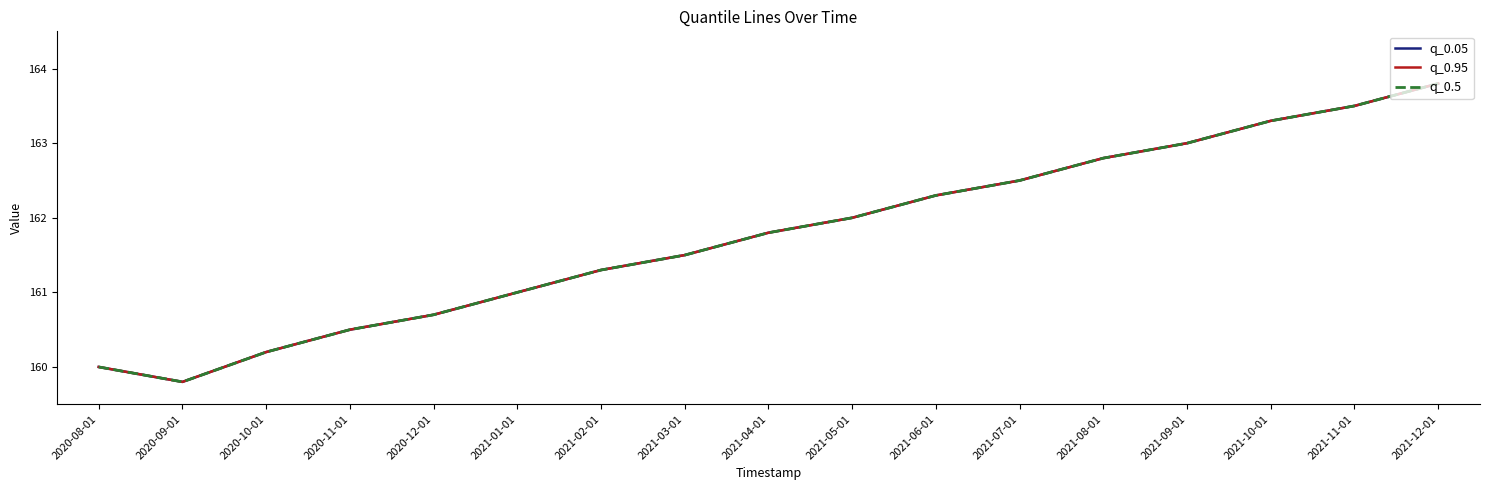

Which label corresponds to the largest value in the chart?

2021-12-01